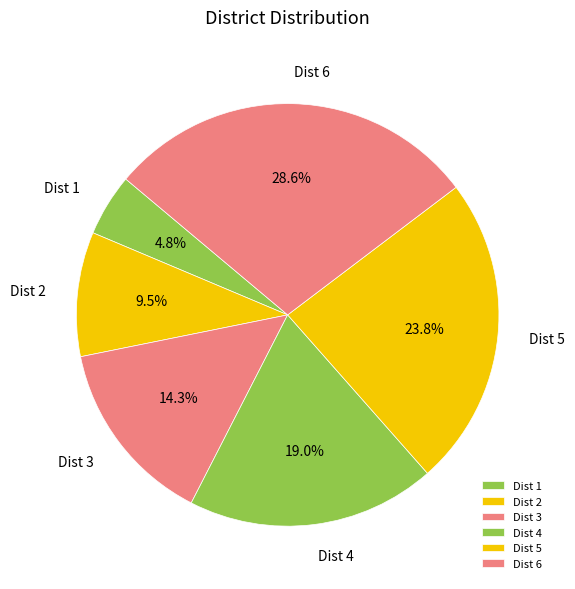

To the nearest percent, what is the combined percentage of Dist 6 and Dist 1?

33%